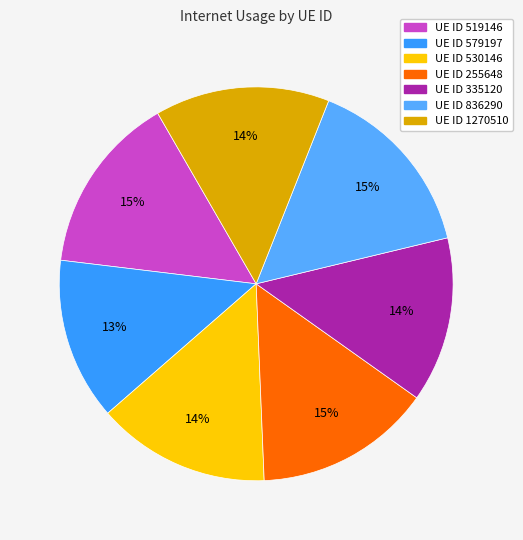

Is there a majority slice in this chart?

No